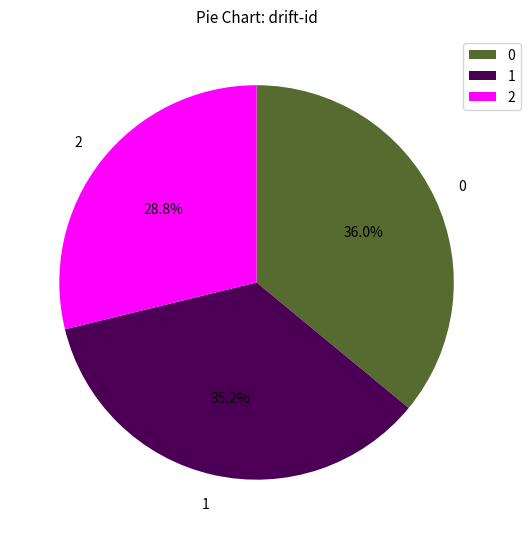

To the nearest percent, what percentage of the pie is 0?

36%